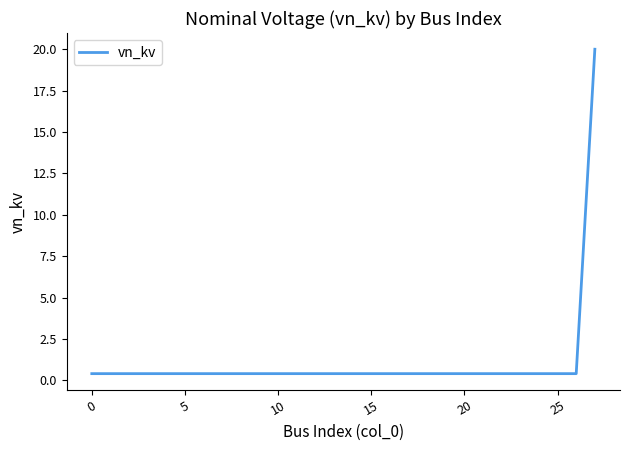

What is the difference between the maximum and minimum values?

19.6